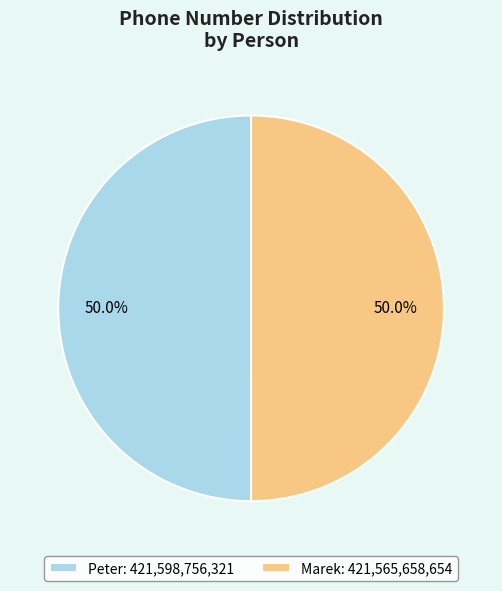

What is the ratio of the value at Marek: 421,565,658,654 to the value at Peter: 421,598,756,321?

1.0